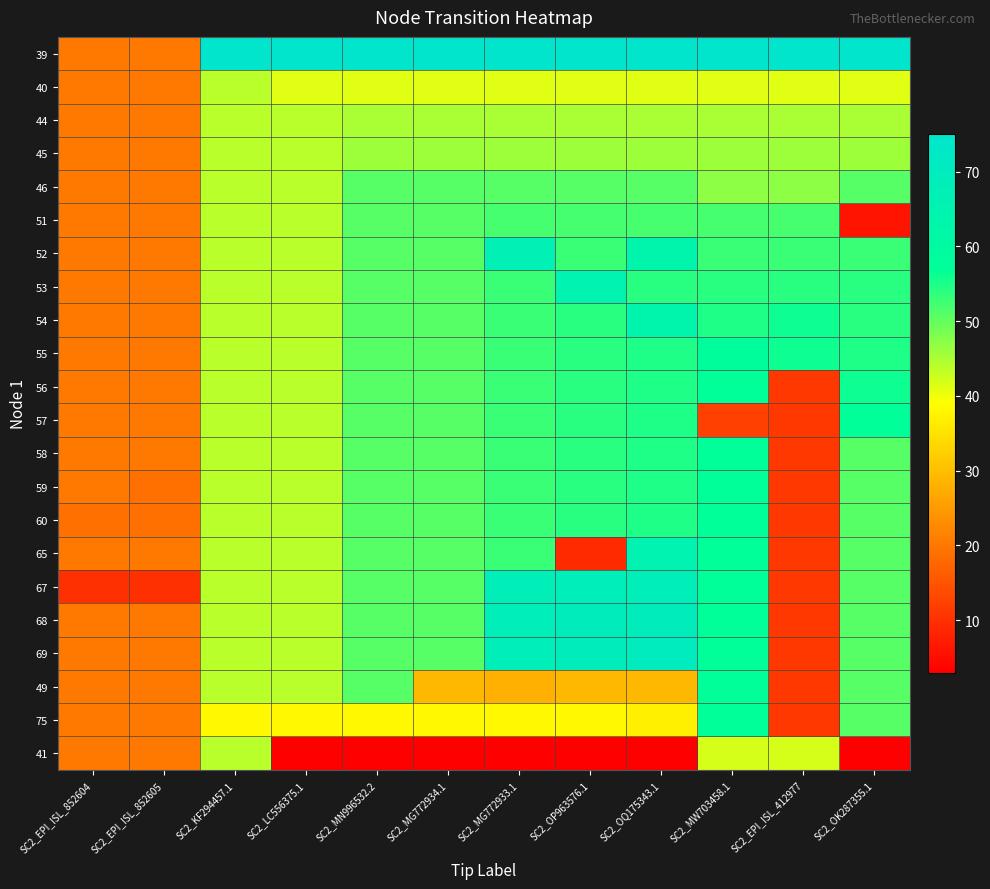

Which label corresponds to the smallest value in the chart?

SC2_LC556375.1